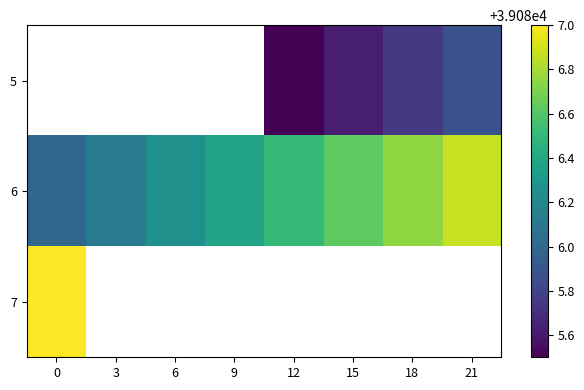

The 5 series shows 39085.6 at 15. True or false?

True